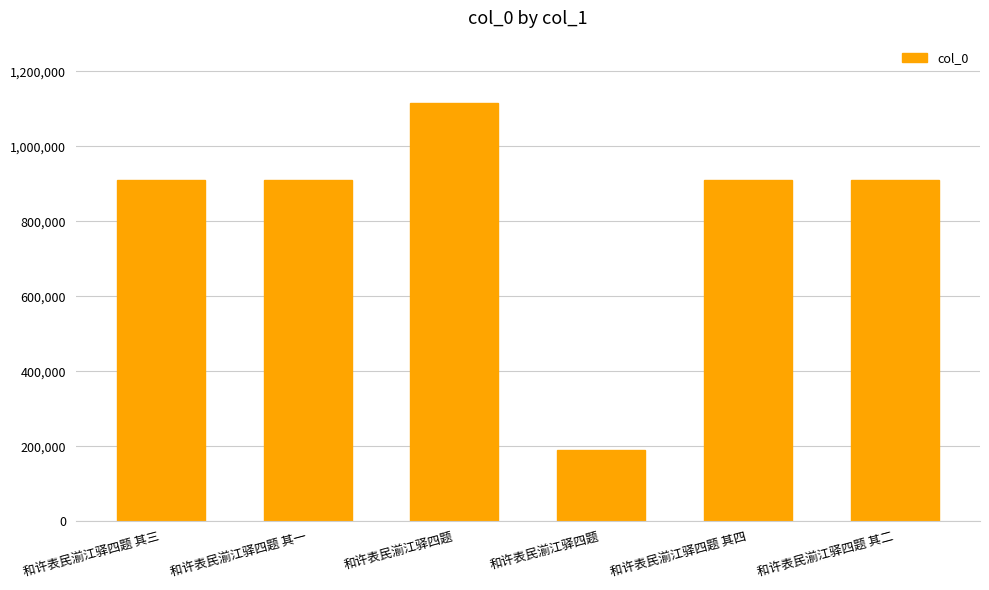

What is the difference between the maximum and minimum values?

924625